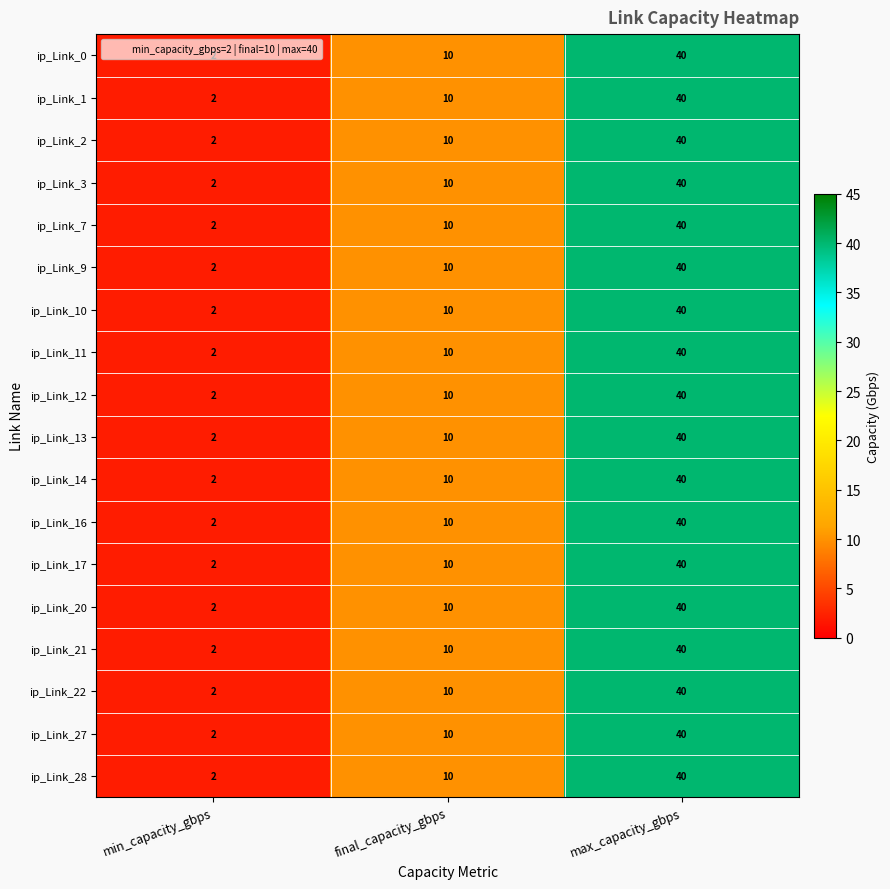

Is it true that ip_Link_14 equals 40 at max_capacity_gbps?

True